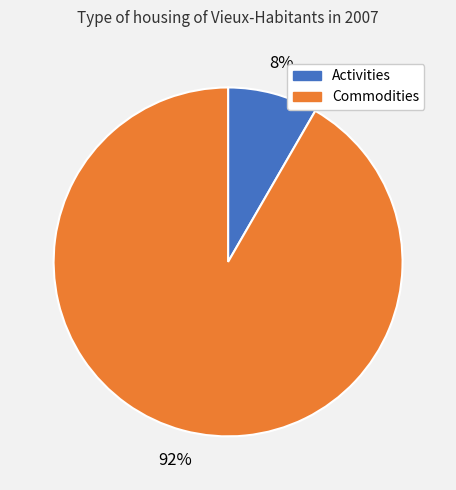

What percentage is the Commodities slice, to the nearest percent?

92%